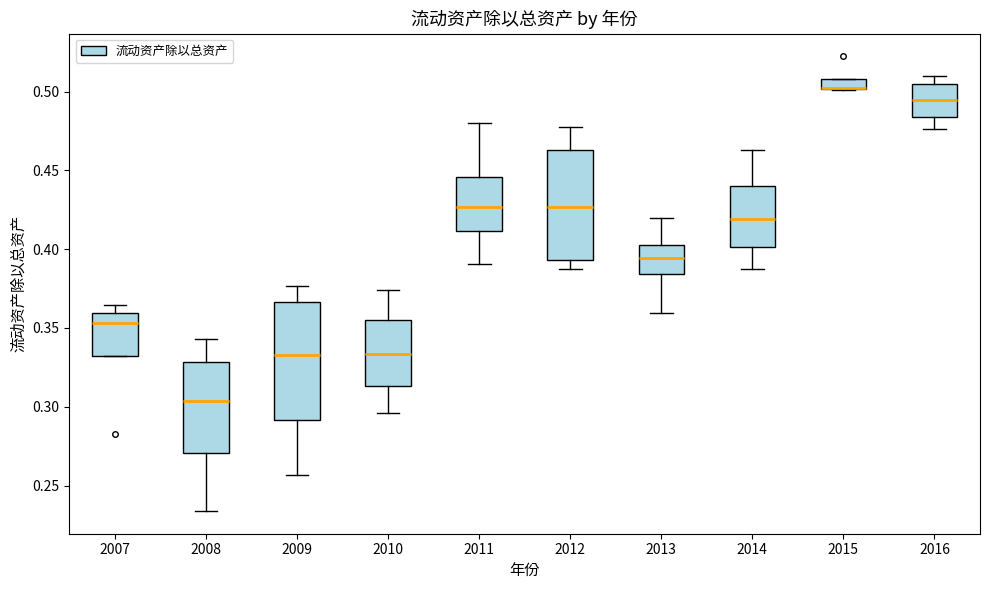

Where is the upper edge of the box at x = 2011 on the y-axis? The values are not printed on the chart, so give them approximately, as read against the axis.

0.445